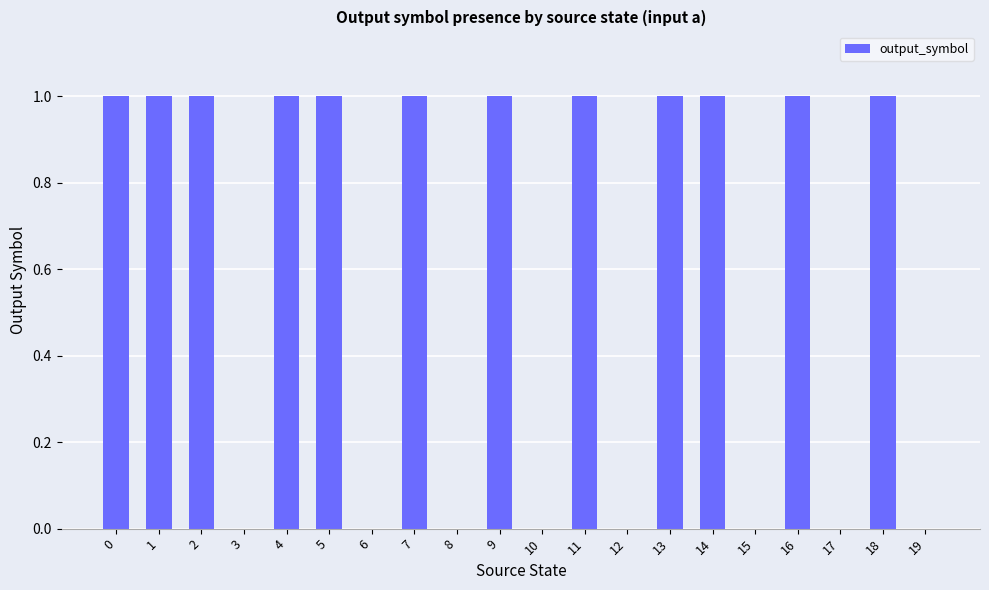

Reading left to right, list all the values displayed in this chart.

0=1	1=1	2=1	3=0	4=1	5=1	6=0	7=1	8=0	9=1	10=0	11=1	12=0	13=1	14=1	15=0	16=1	17=0	18=1	19=0